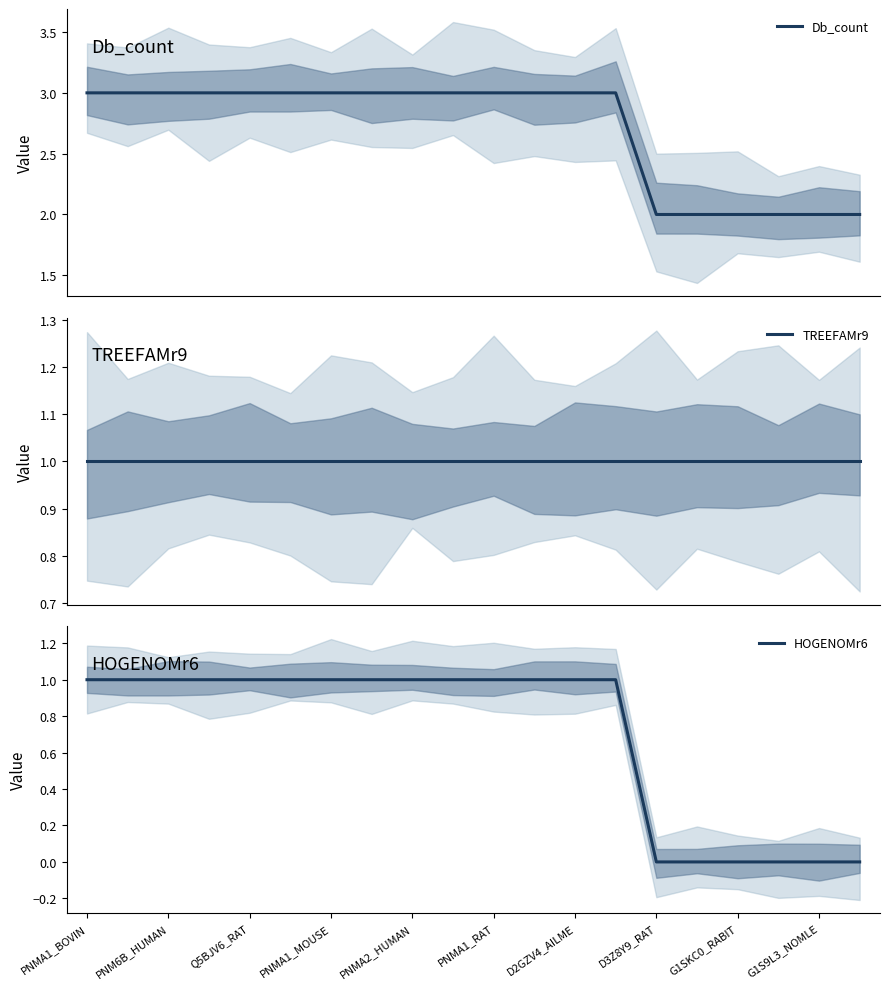

How many categories are shown in the chart?

20